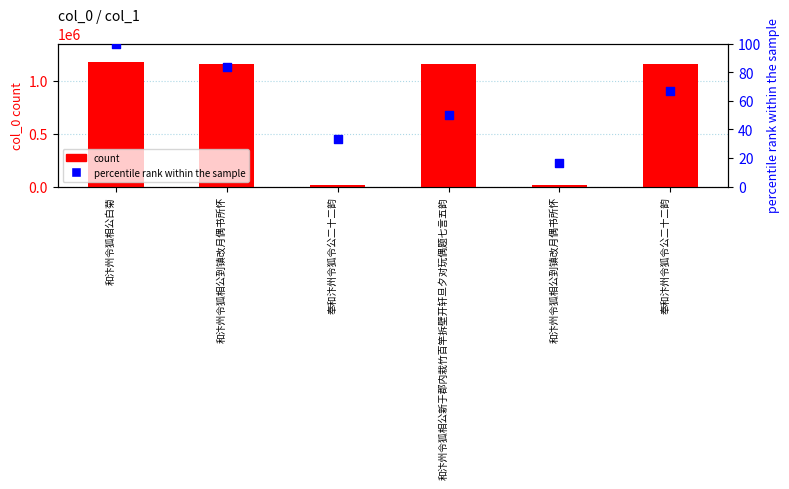

Which series has the widest spread of Y values?

col_0